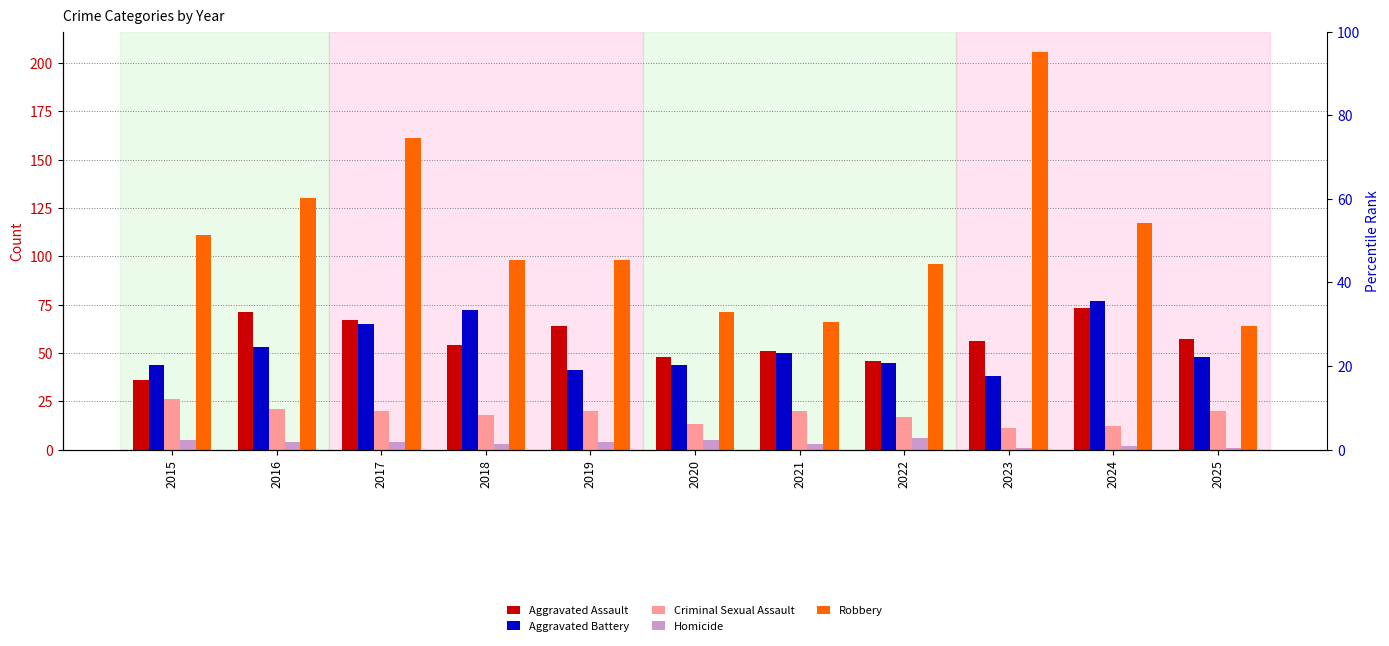

Where does the Aggravated Assault series first go above 56?

2016